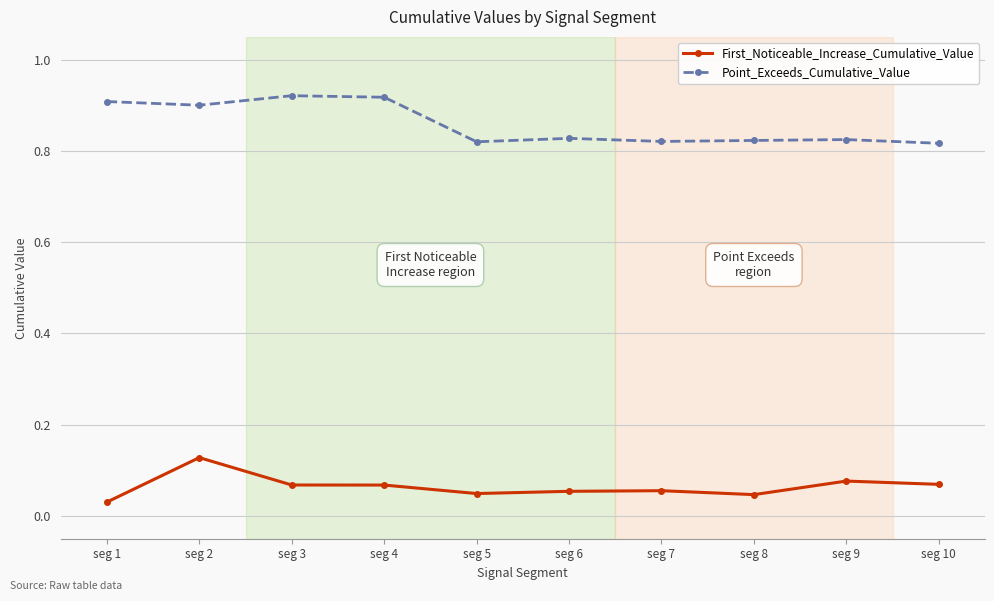

At how many categories does at least one series exceed 0?

10